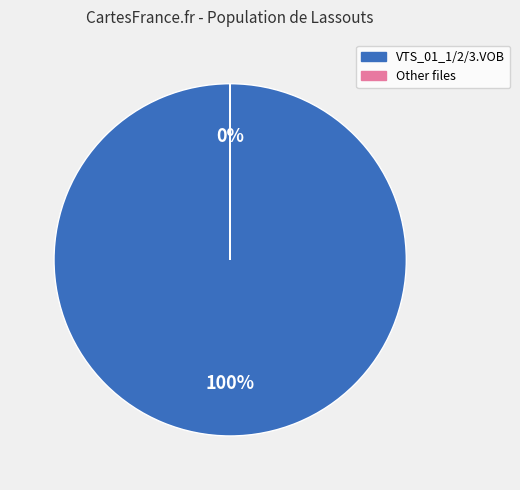

To the nearest percent, what is the average slice percentage?

50%